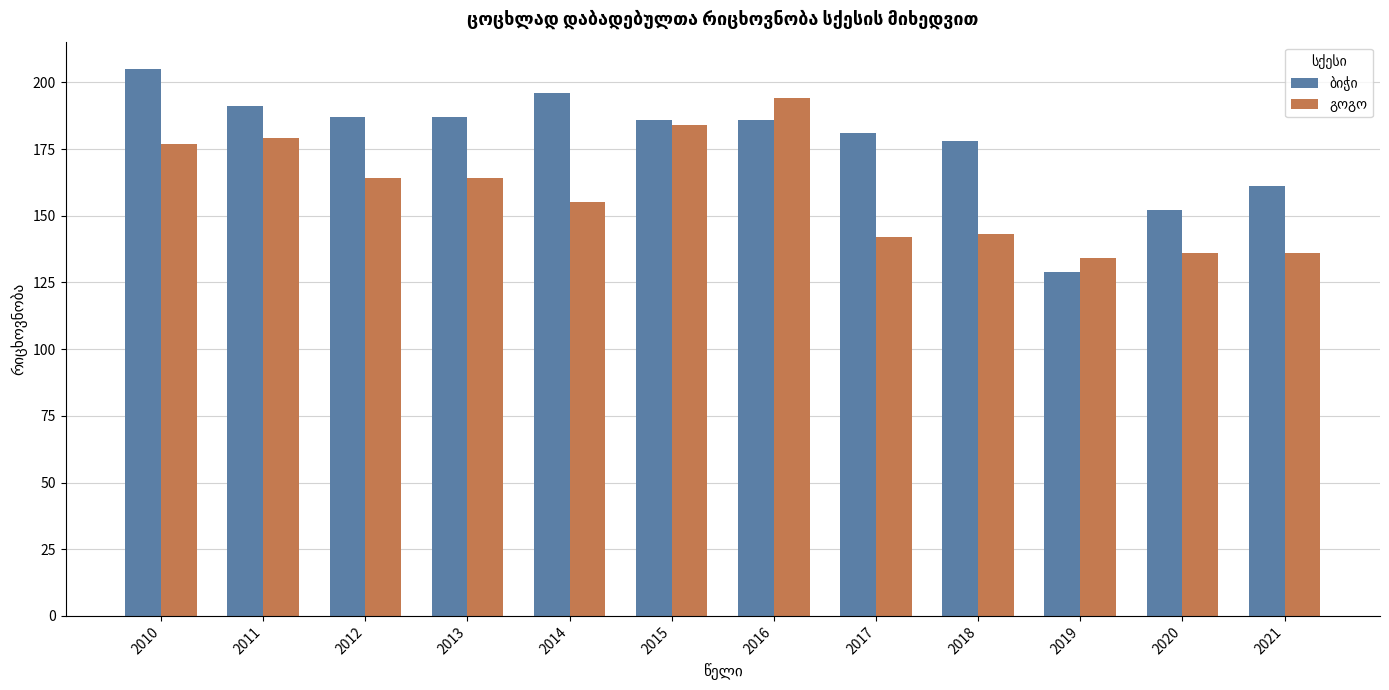

What is the spread (max minus min) of values at 2012?

23